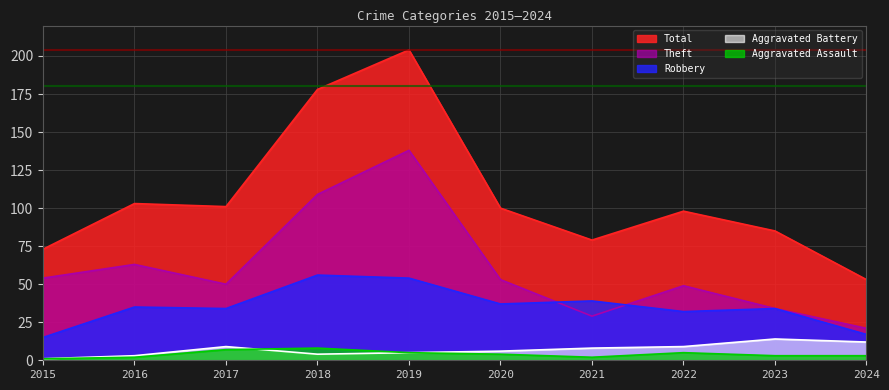

The value of Aggravated Battery at 2024 is 12. True or false?

True